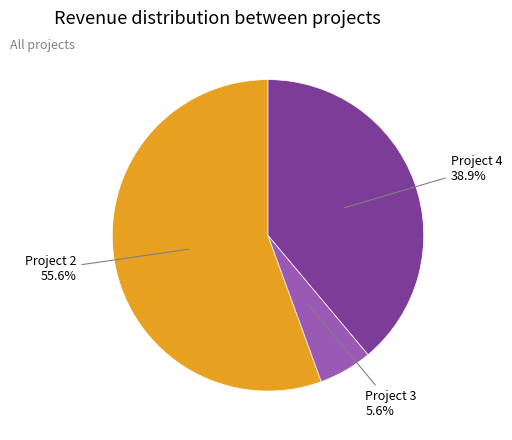

What percentage is the Project 4 slice, to the nearest percent?

39%